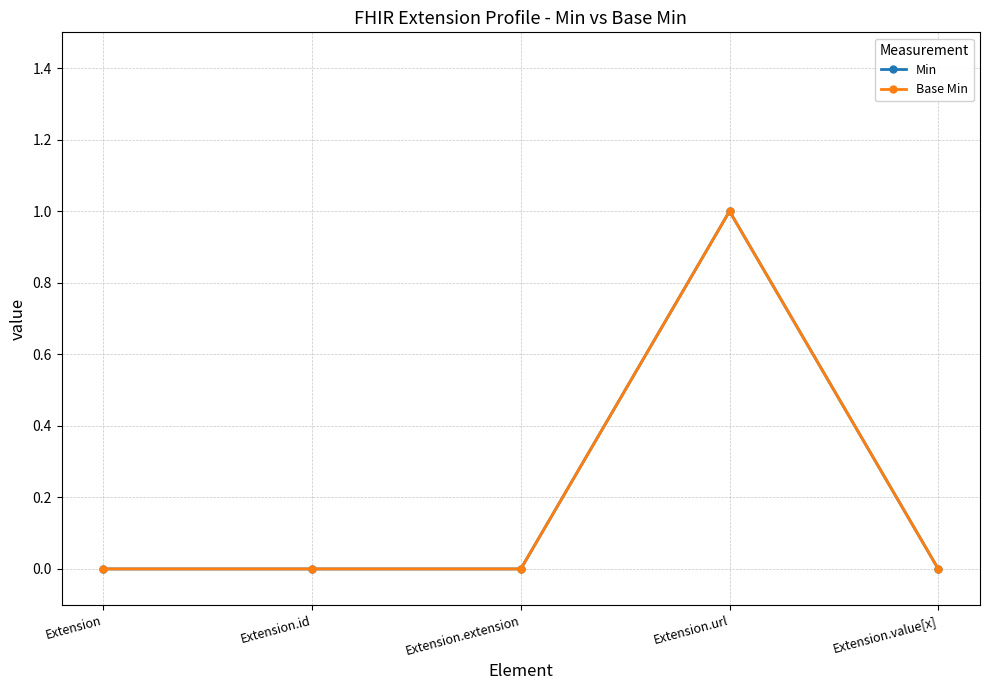

Between Extension and Extension.extension, which series saw the biggest shift?

Min